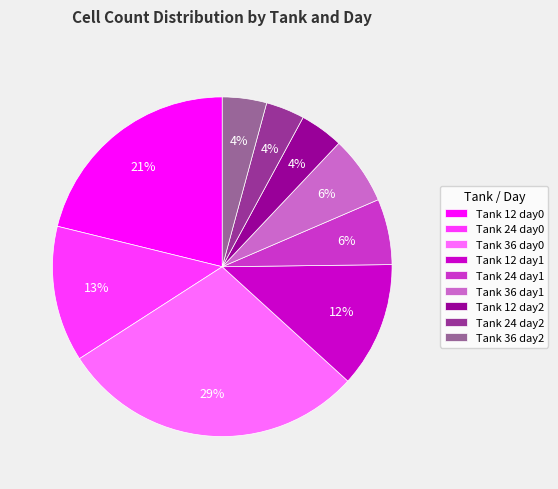

The Tank 24 day2 slice represents 12% of the pie. True or false?

False